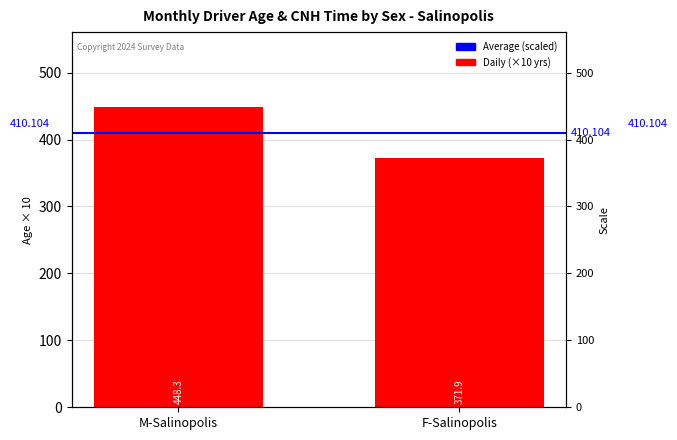

List the labels in order of Average value, smallest first.

M-Salinopolis, F-Salinopolis